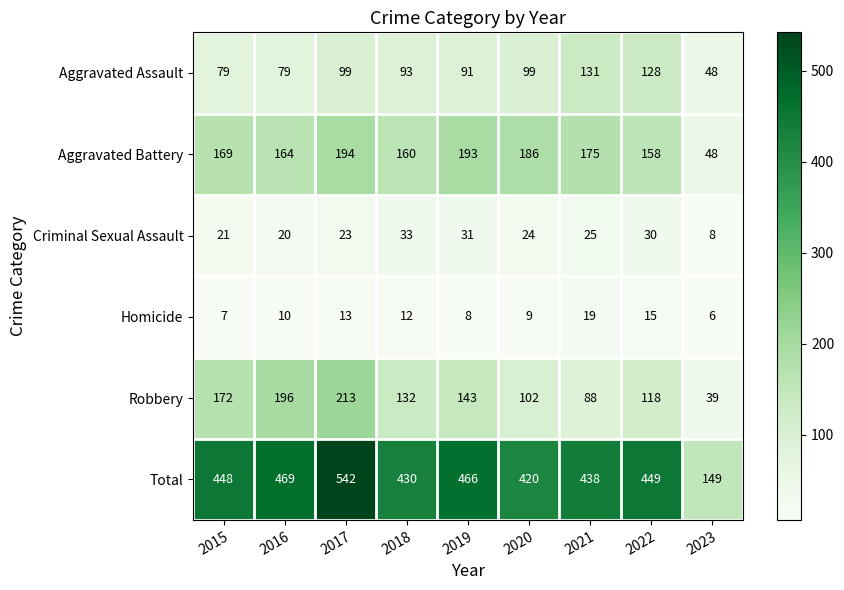

Rank the series by their maximum value, from highest to lowest.

Total, Robbery, Aggravated Battery, Aggravated Assault, Criminal Sexual Assault, Homicide